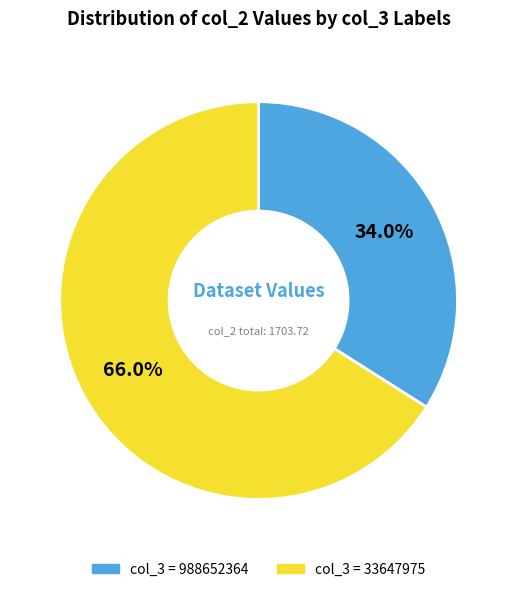

How many segments does this pie chart have?

2